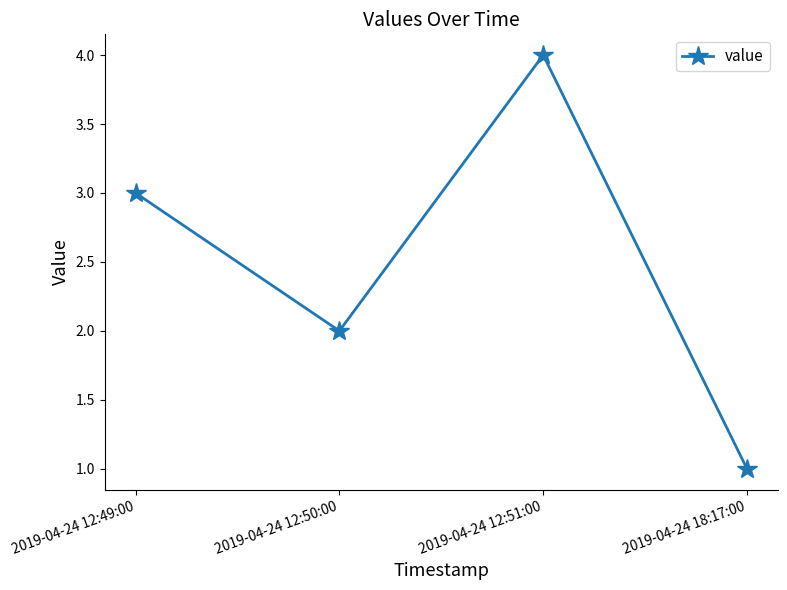

What value does the data have at 2019-04-24 12:50:00?

2